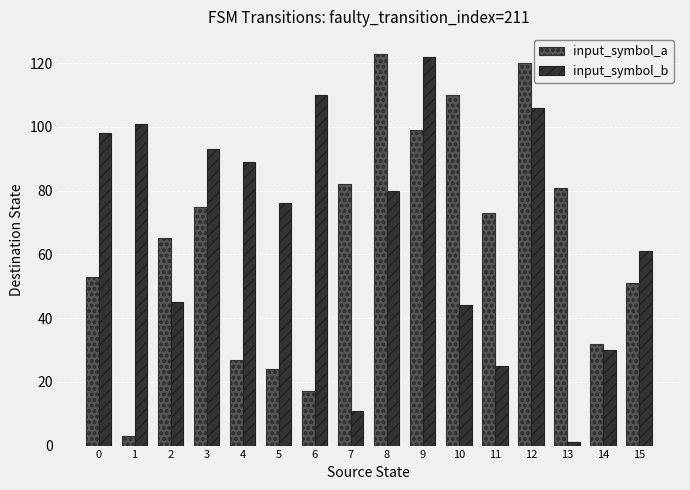

At 14, list the series in order from smallest to largest.

input_symbol_b, input_symbol_a